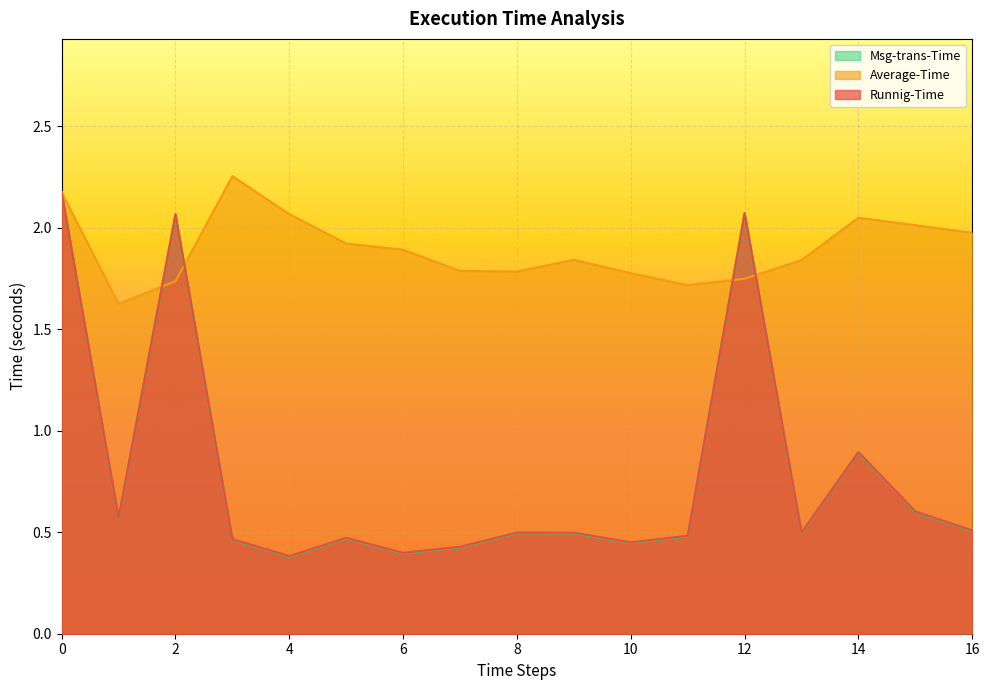

Read the Msg-trans-Time value at 3.

0.5